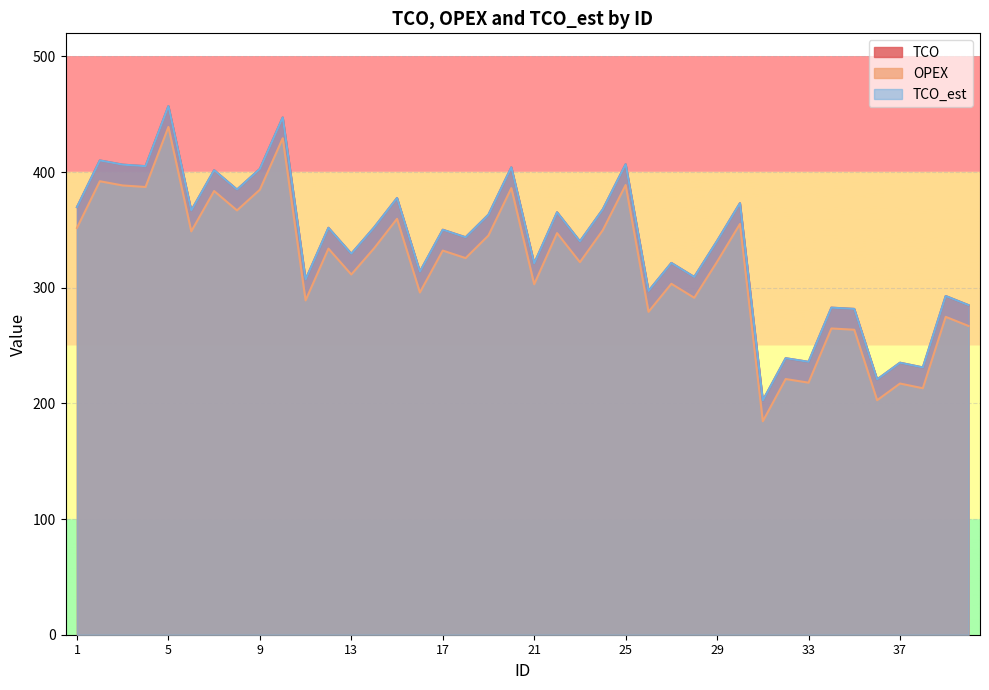

Between 6 and 9, which series saw the biggest shift?

TCO